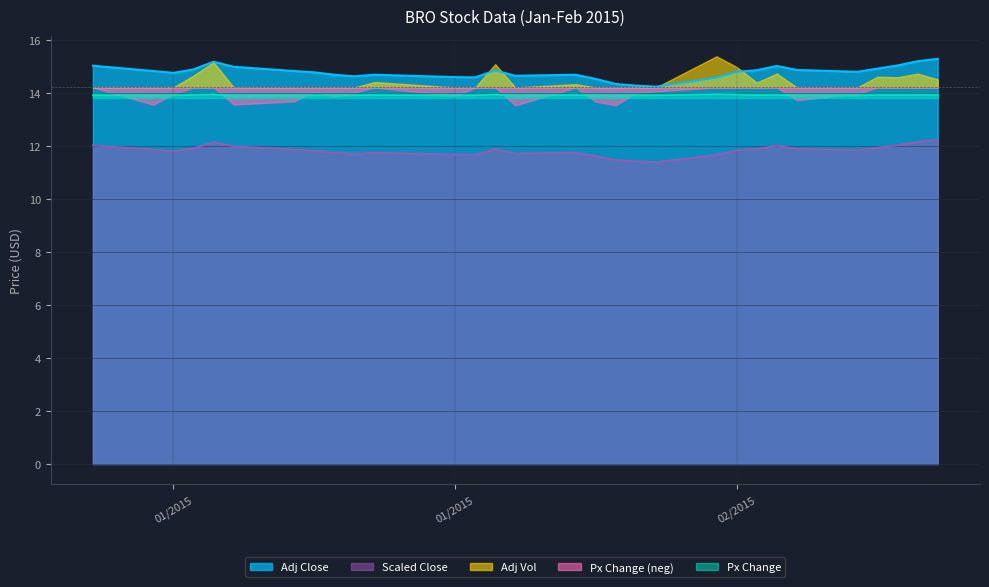

At how many categories does at least one series exceed 11?

30